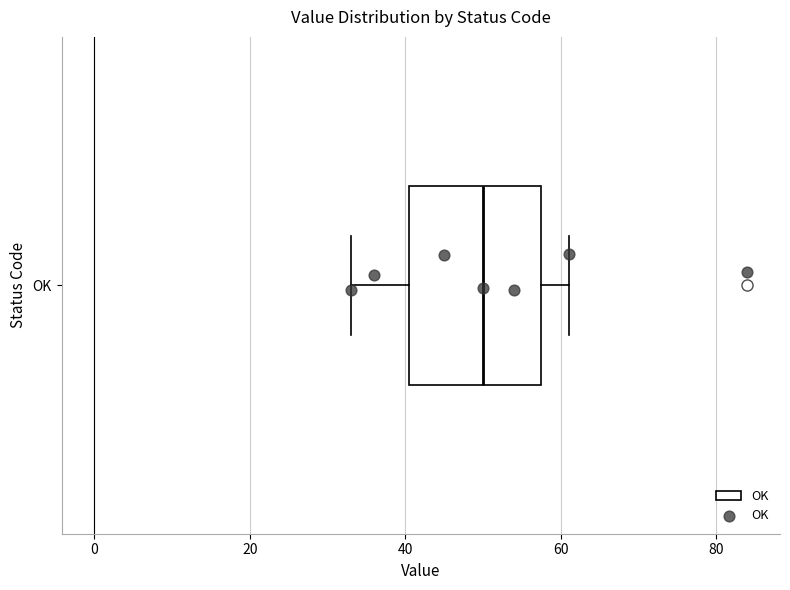

Read this box plot against the x-axis: the position of the median line, the range covered by the box, and the ends of both whiskers. The values are not printed on the chart, so give them approximately, as read against the axis.

median 50, box 40 to 58, whiskers 34 to 62